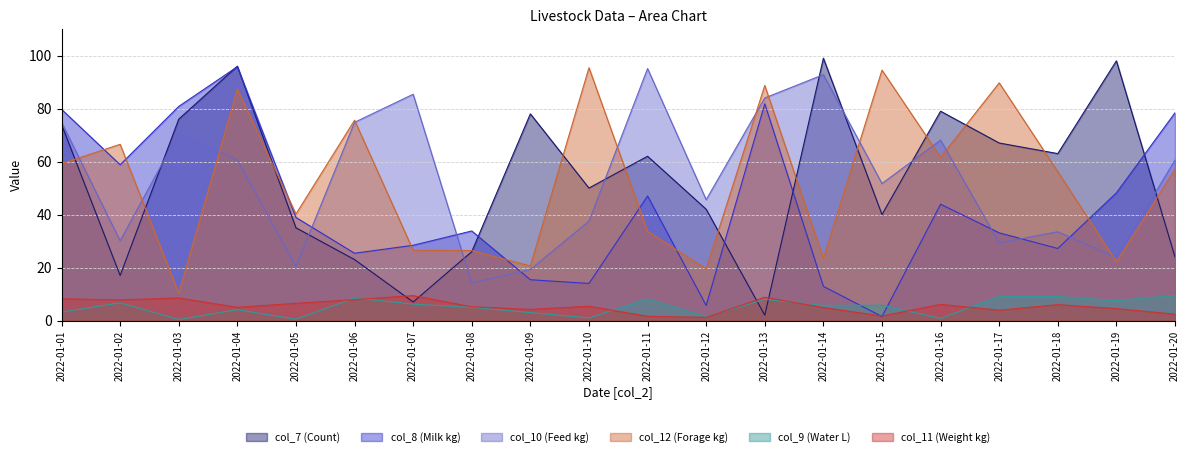

The value of col_11 at 2022-01-13 is 8.8. True or false?

True